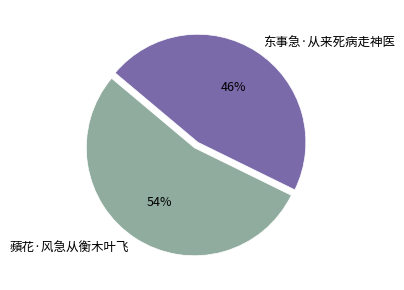

Approximately how many times larger is the value at 蘋花·风急从衡木叶飞 compared to 东事急·从来死病走神医?

1.2